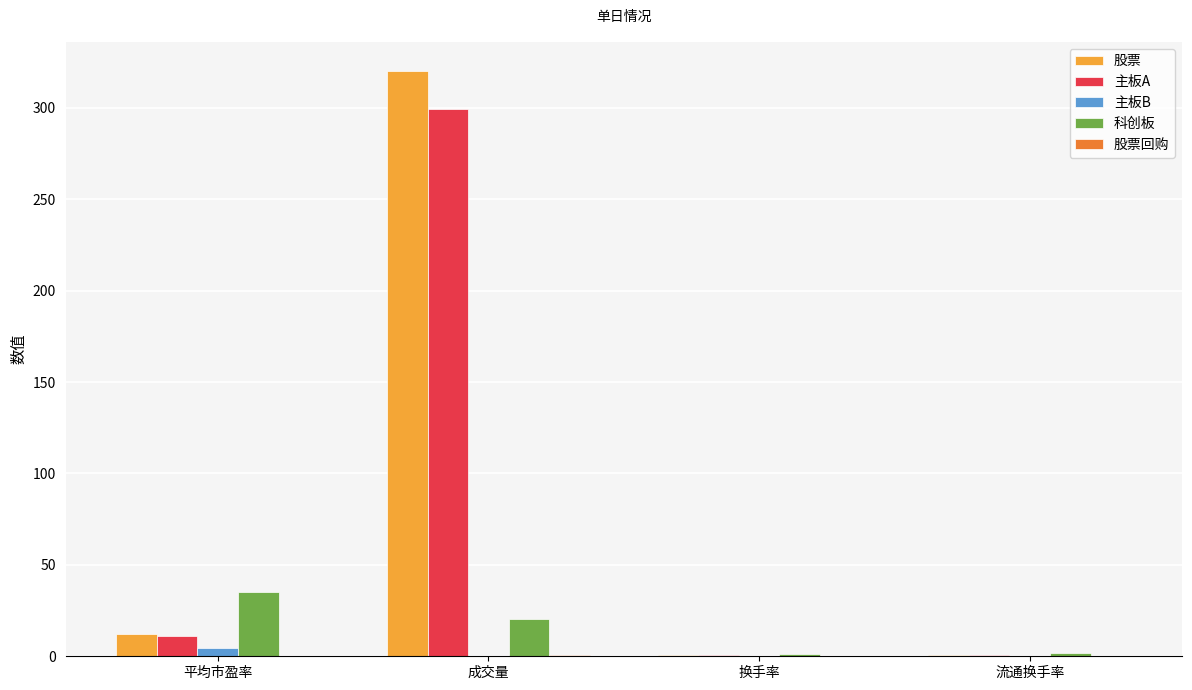

What is the average value of the 主板B series?

1.3